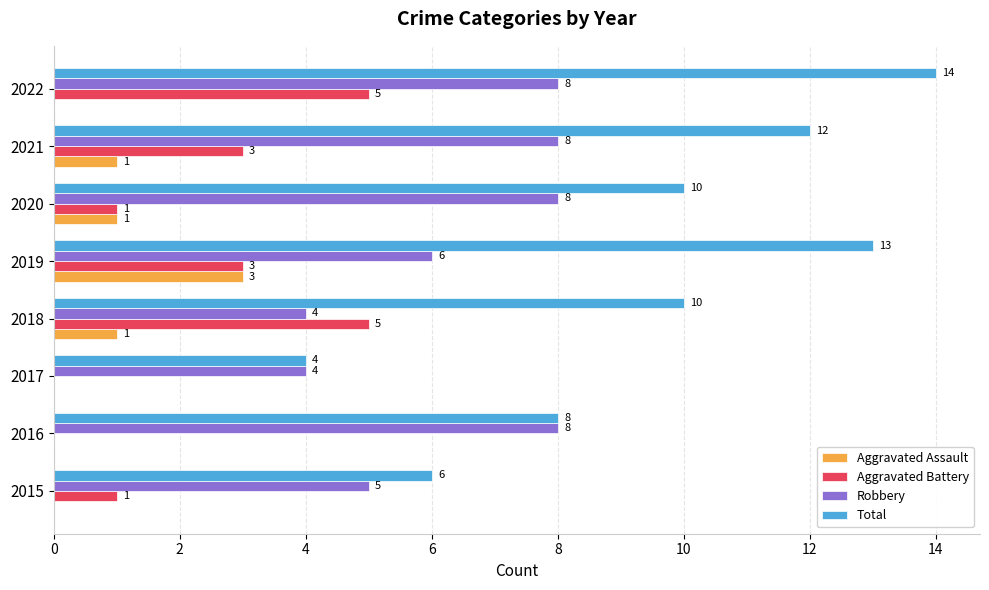

What is the sum of the Aggravated Battery values at 2017 and 2022?

5